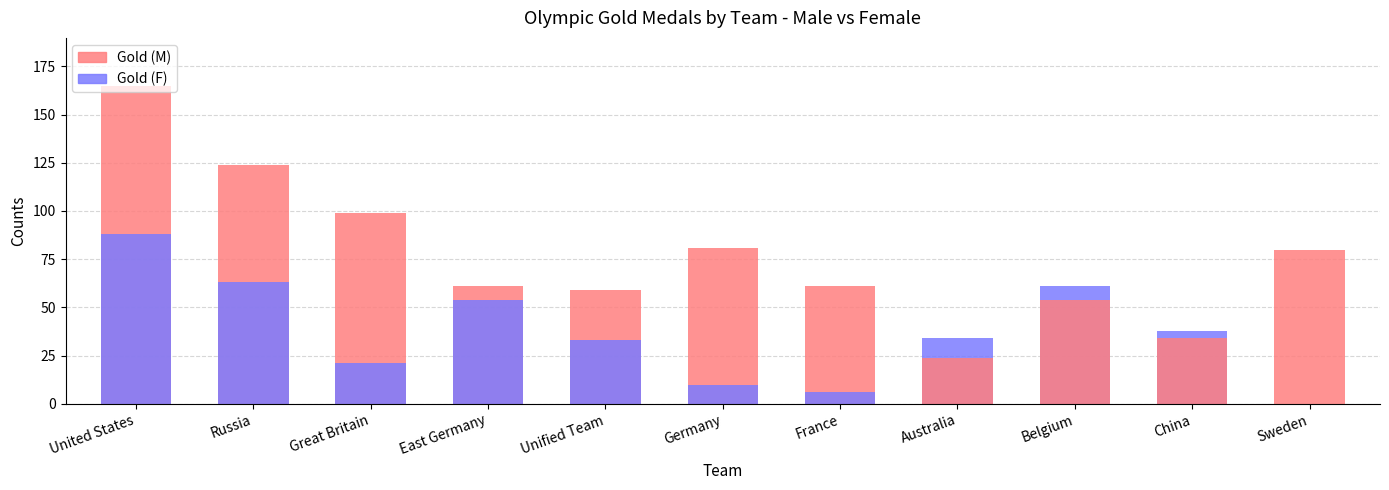

Reading left to right, list all the values displayed in this chart.

Gold (M): United States=165	Russia=124	Great Britain=99	East Germany=61	Unified Team=59	Germany=81	France=61	Australia=24	Belgium=54	China=34	Sweden=80
Gold (F): United States=88	Russia=63	Great Britain=21	East Germany=54	Unified Team=33	Germany=10	France=6	Australia=34	Belgium=61	China=38	Sweden=0